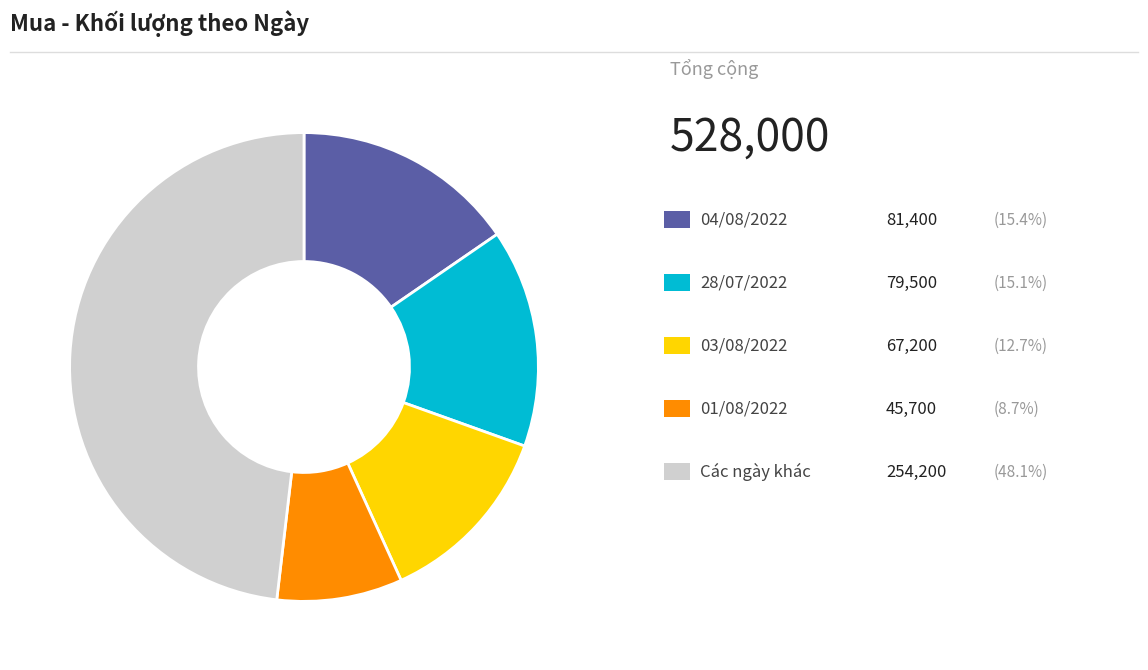

Does any single category account for the majority?

No